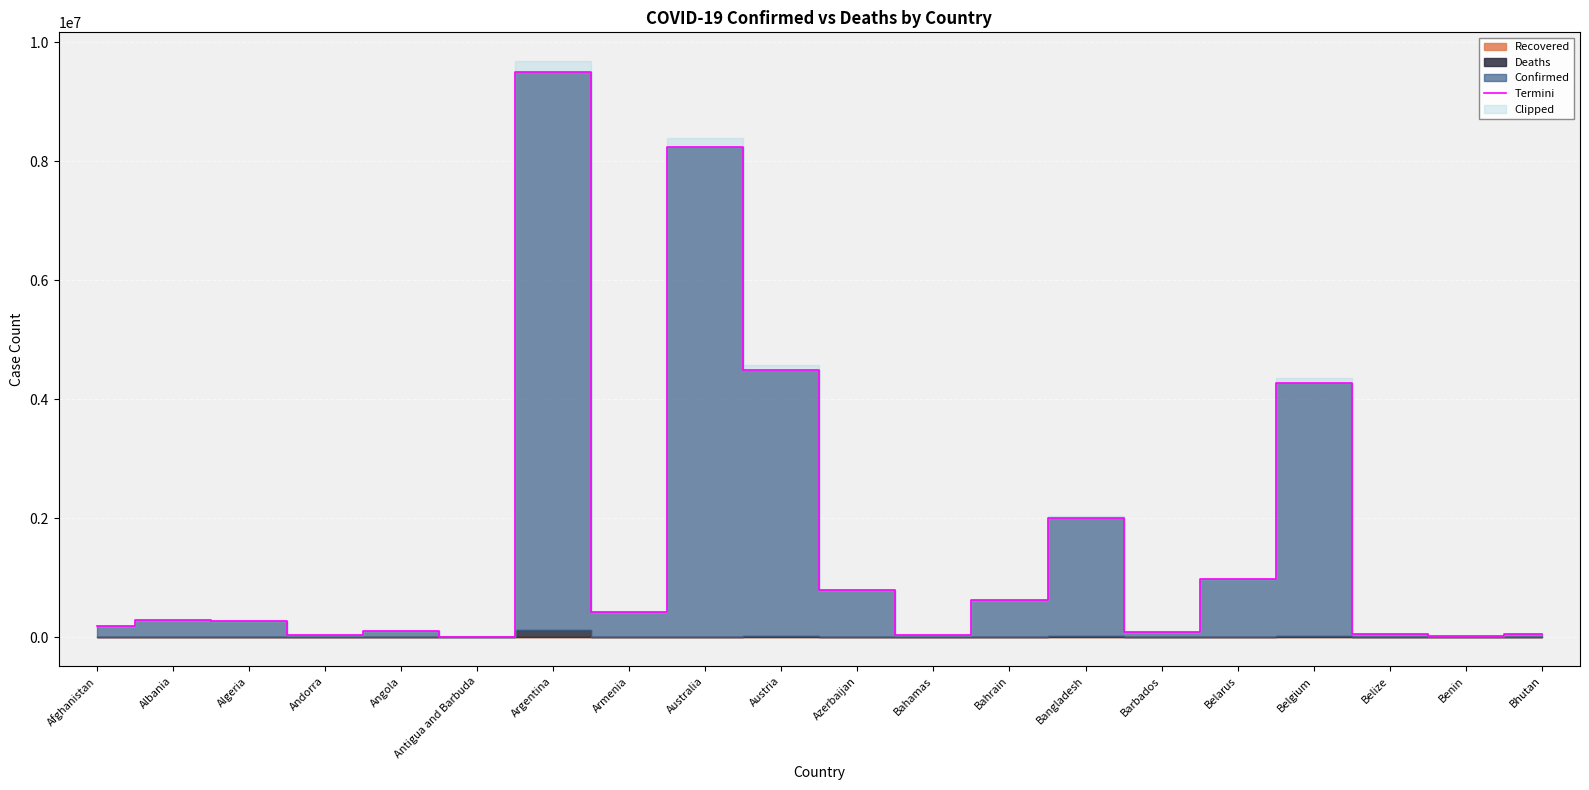

How many interior local valleys (lower than both neighbors) does the data have?

6